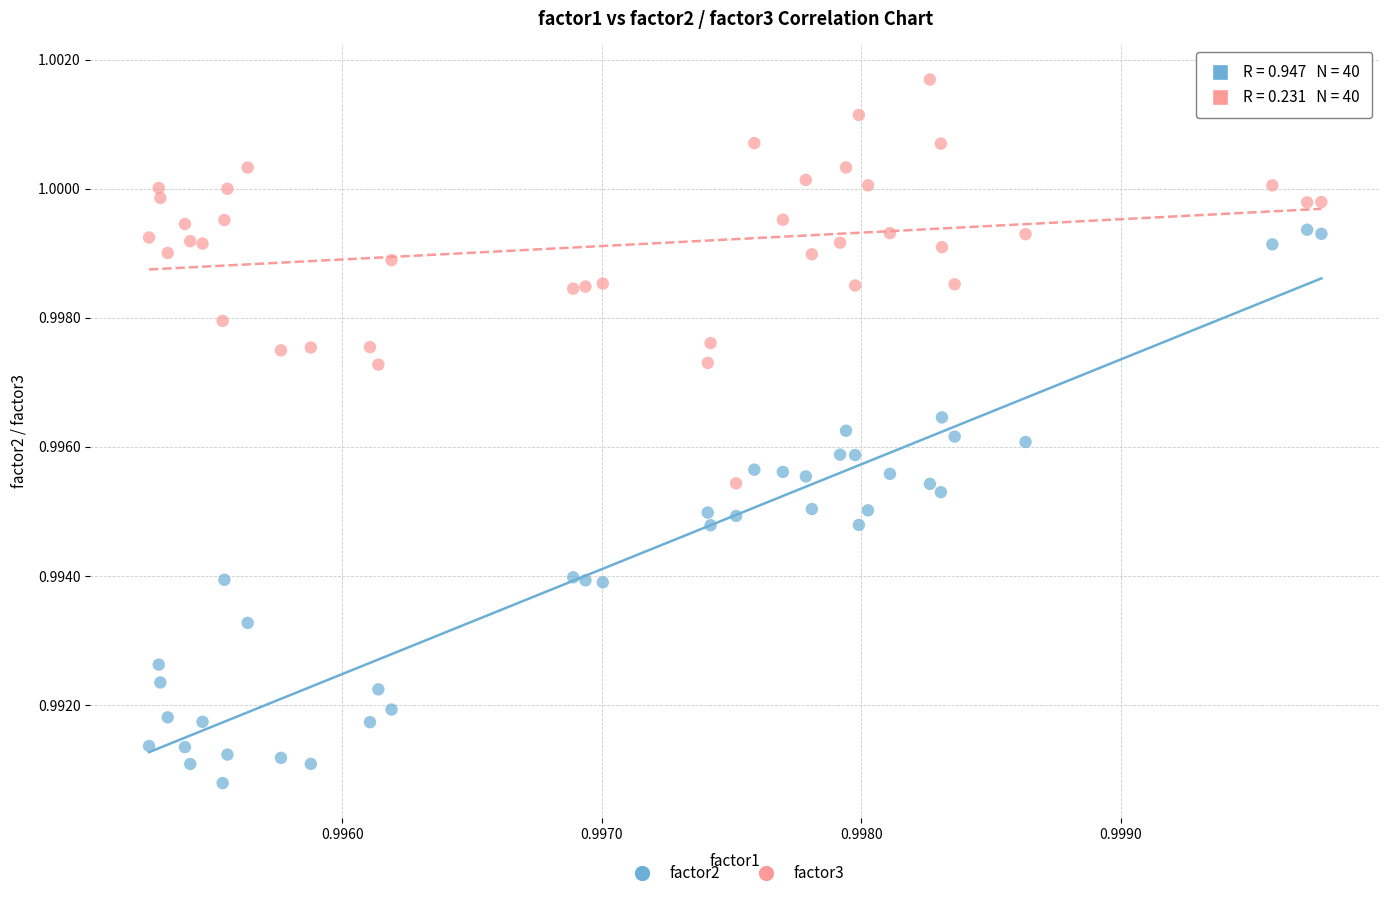

Which series reaches the maximum Y coordinate?

factor3